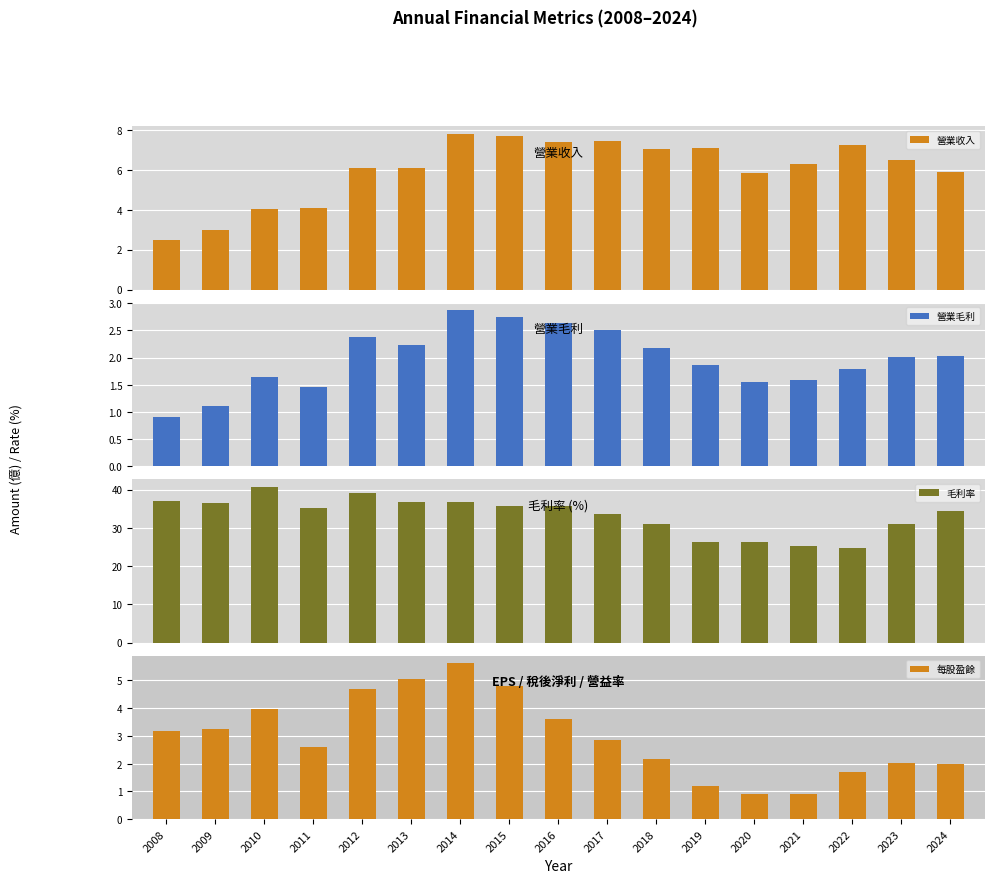

What is the difference between the second highest and second lowest values in the 營業收入 series?

4.7